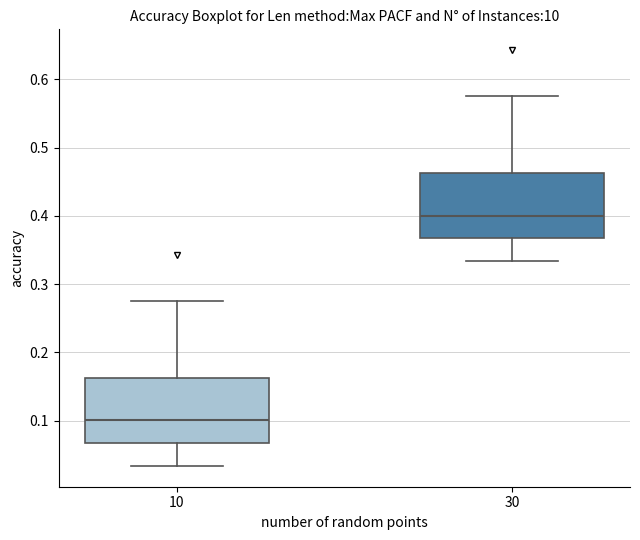

Reading left to right, read every box against the y-axis: the position of its median line, the range the box covers, and the ends of its whiskers. The values are not printed on the chart, so give them approximately, as read against the axis.

10: median 0.10, box 0.07 to 0.16, whiskers 0.03 to 0.28
30: median 0.40, box 0.37 to 0.46, whiskers 0.33 to 0.58